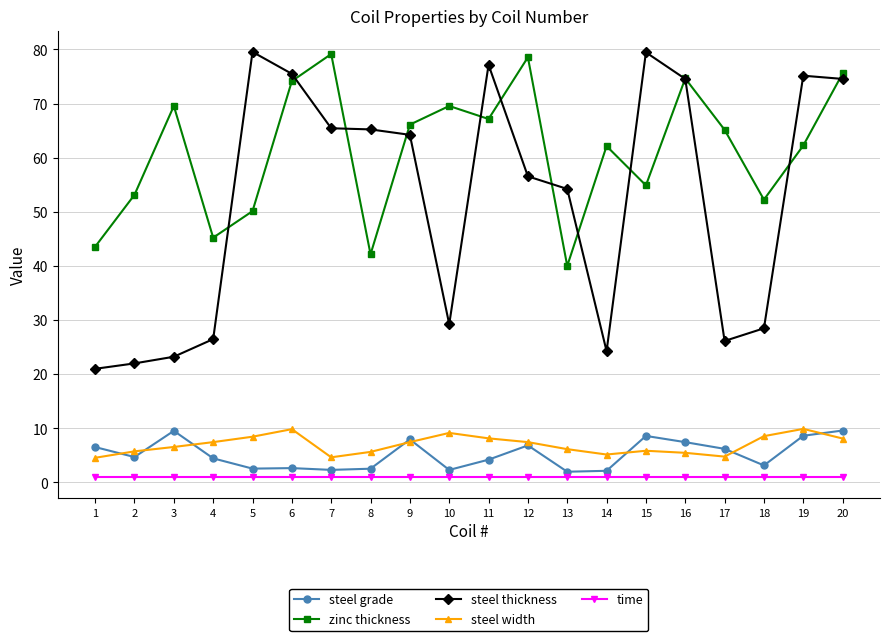

How many data points in zinc thickness are above 65?

10